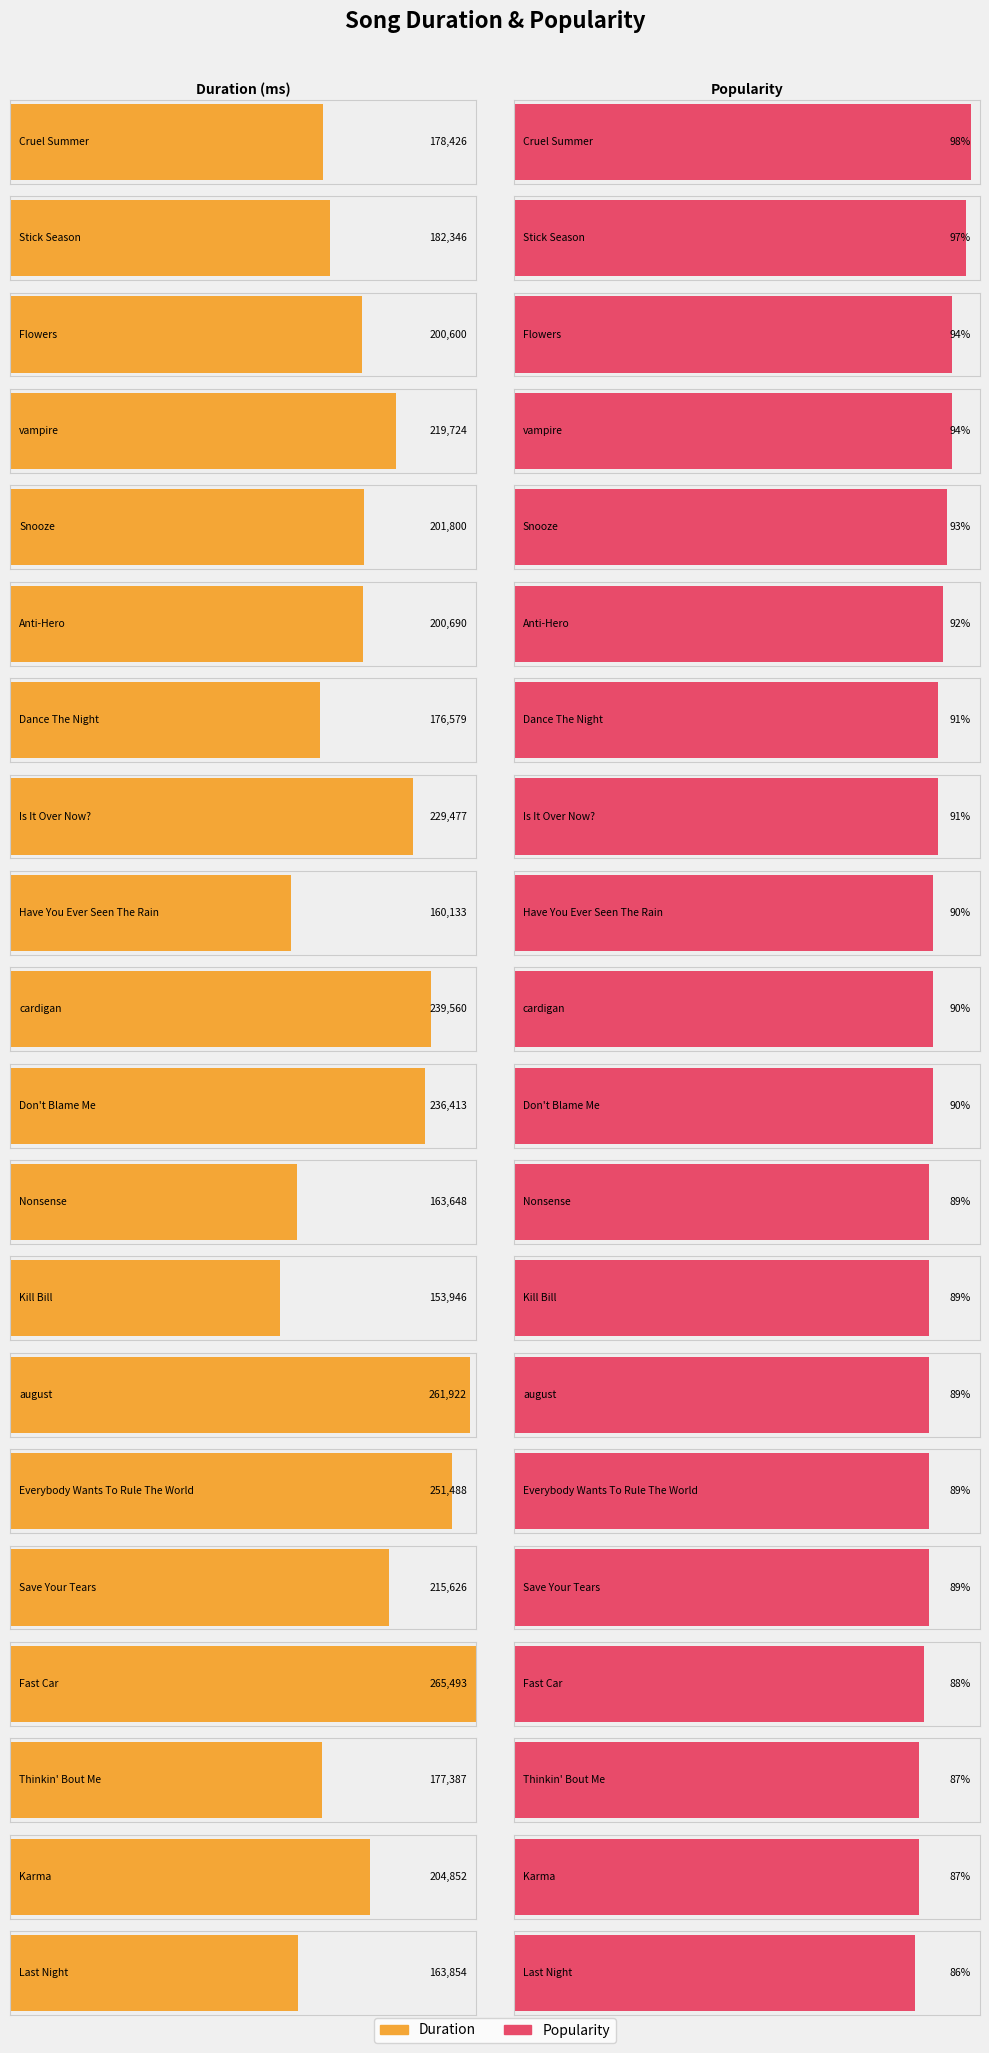

Reading left to right, extract all data points from this chart.

Duration: Cruel Summer=178426	Stick Season=182346	Flowers=200600	vampire=219724	Snooze=201800	Anti-Hero=200690	Dance The Night=176579	Is It Over Now?=229477	Have You Ever Seen The Rain=160133	cardigan=239560	Don't Blame Me=236413	Nonsense=163648	Kill Bill=153946	august=261922	Everybody Wants To Rule The World=251488	Save Your Tears=215626	Fast Car=265493	Thinkin' Bout Me=177387	Karma=204852	Last Night=163854
Popularity: Cruel Summer=98	Stick Season=97	Flowers=94	vampire=94	Snooze=93	Anti-Hero=92	Dance The Night=91	Is It Over Now?=91	Have You Ever Seen The Rain=90	cardigan=90	Don't Blame Me=90	Nonsense=89	Kill Bill=89	august=89	Everybody Wants To Rule The World=89	Save Your Tears=89	Fast Car=88	Thinkin' Bout Me=87	Karma=87	Last Night=86